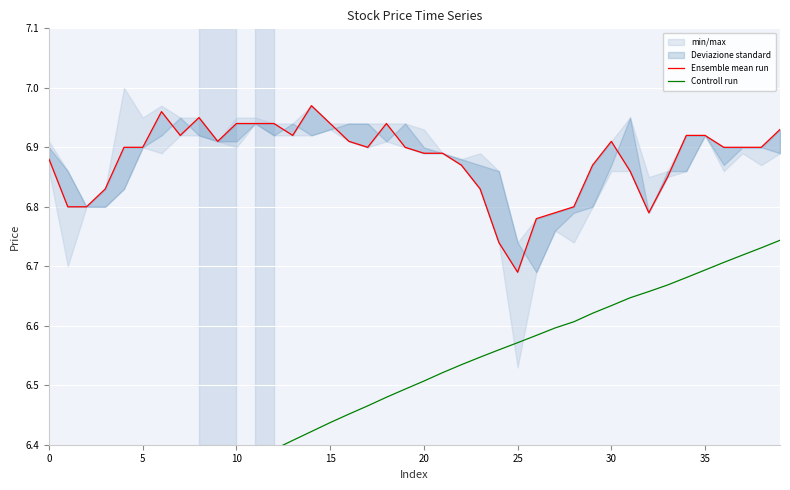

The value of Controll run at 30 is 8.9. True or false?

False